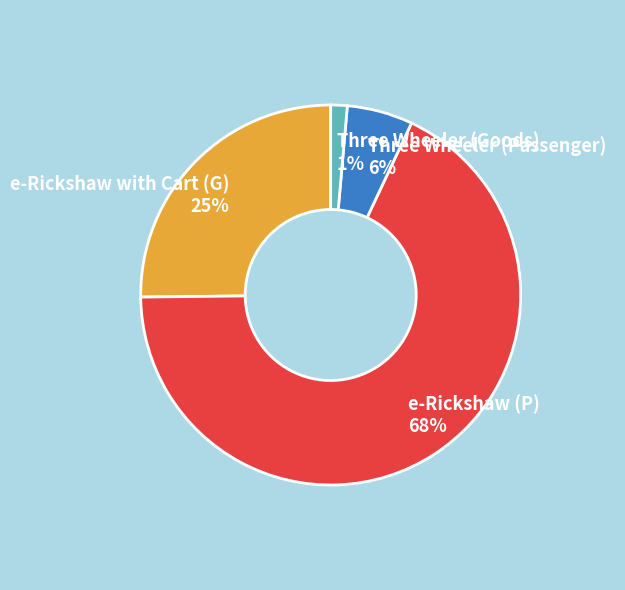

Count the number of slices in the pie.

4